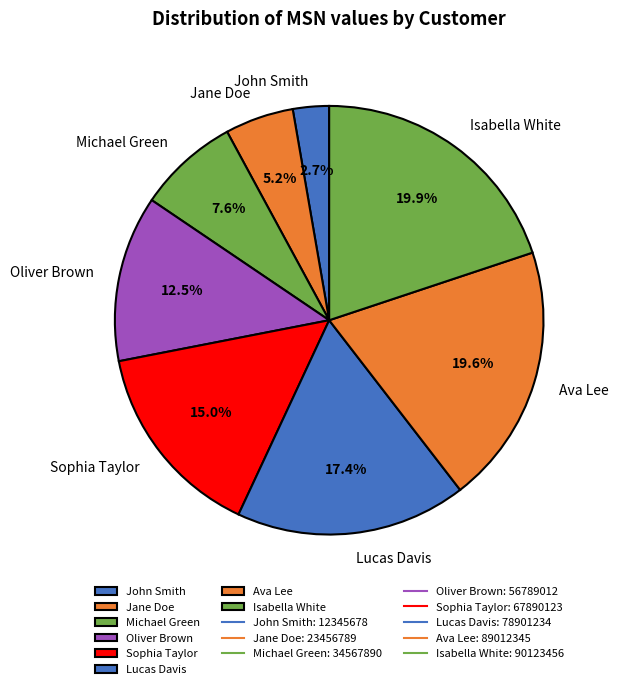

Approximately how many times larger is the value at John Smith compared to Lucas Davis?

0.2